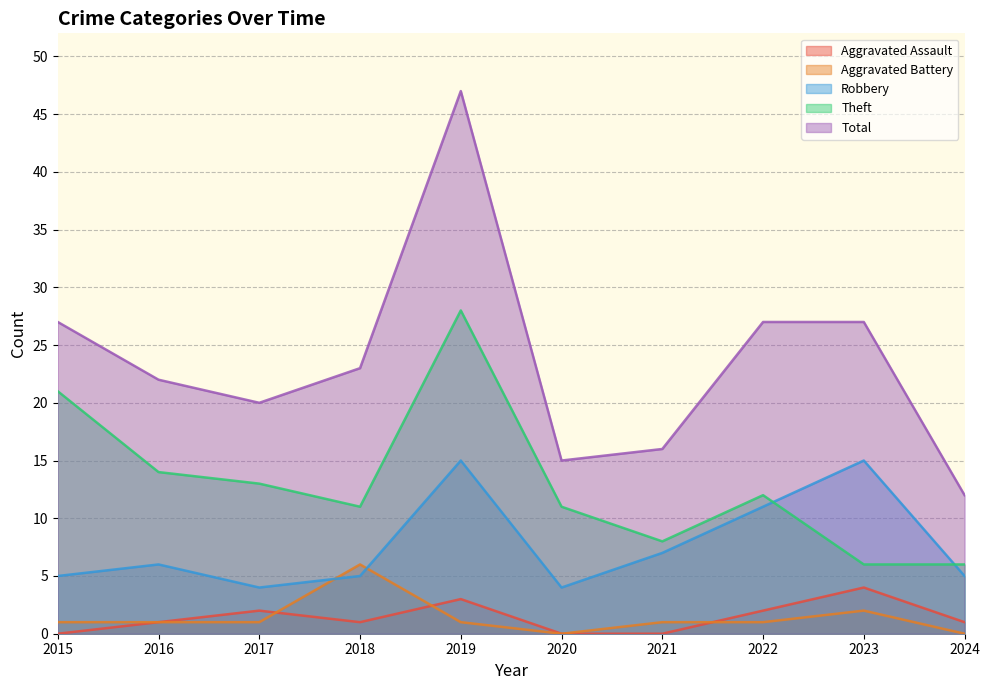

What is the highest value of the Total series?

47